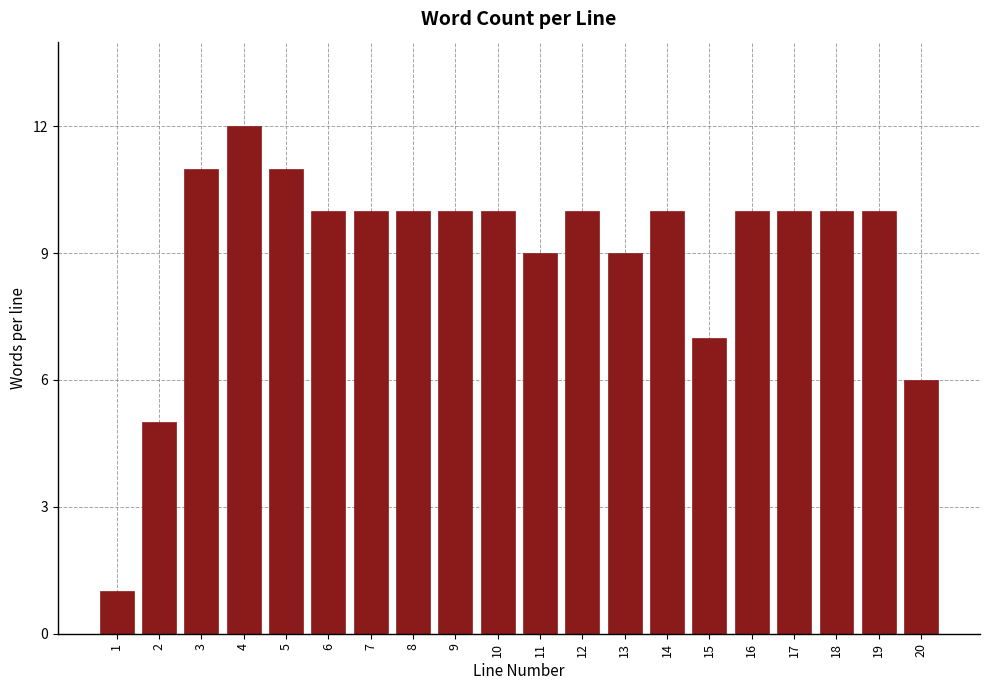

Reading left to right, extract all data points from this chart.

1=1	2=5	3=11	4=12	5=11	6=10	7=10	8=10	9=10	10=10	11=9	12=10	13=9	14=10	15=7	16=10	17=10	18=10	19=10	20=6